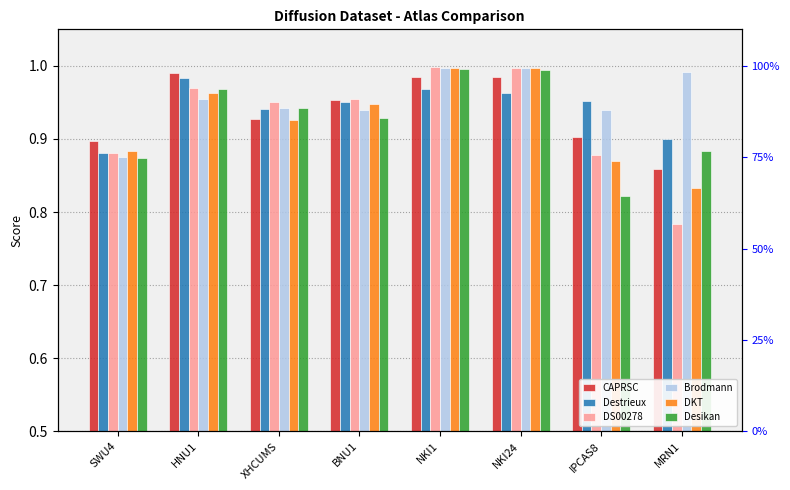

What position from the left is NKI24?

6